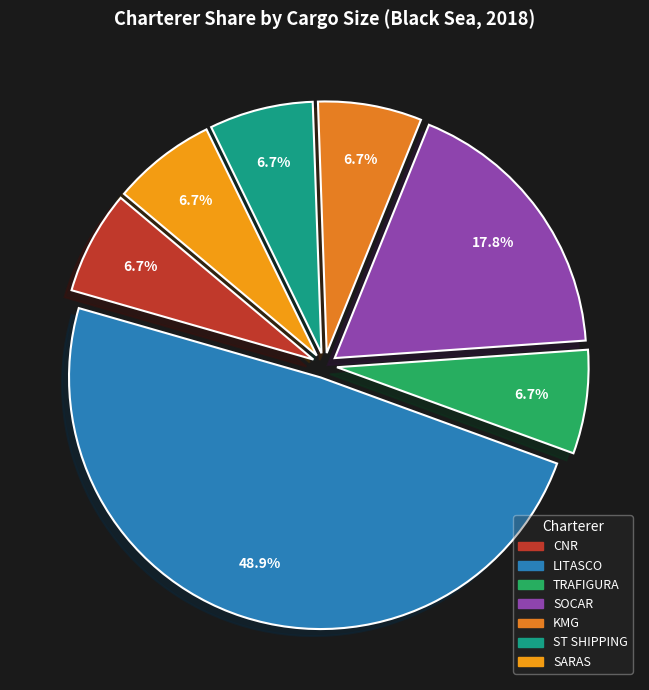

What is the total percentage of ST SHIPPING and TRAFIGURA?

13.3%